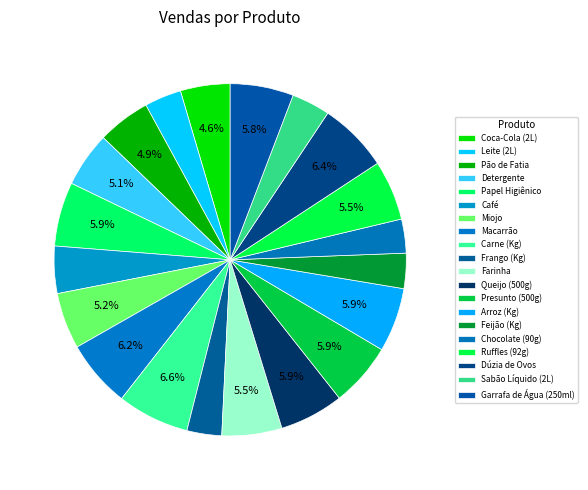

How many slices are in this pie chart?

20